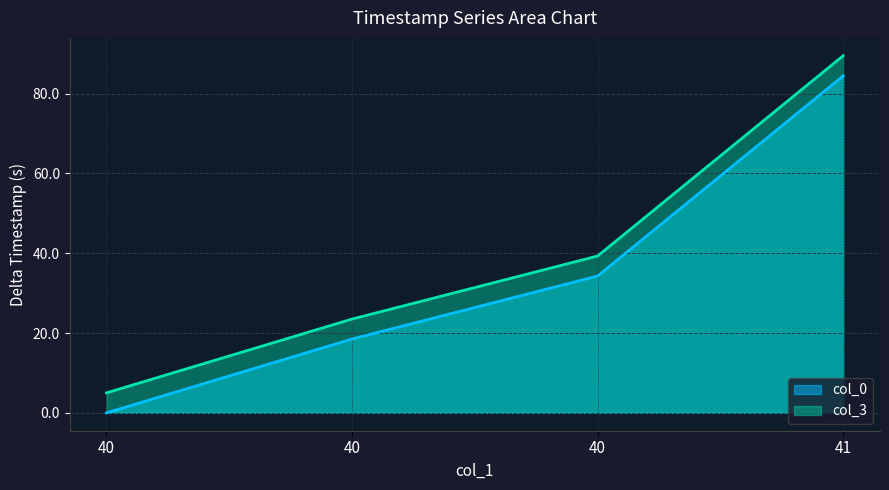

Reading left to right, transcribe all the data shown in this chart.

col_0: 40=0.0	40=18.5	40=34.3	41=84.5
col_3: 40=5.0	40=23.5	40=39.3	41=89.5